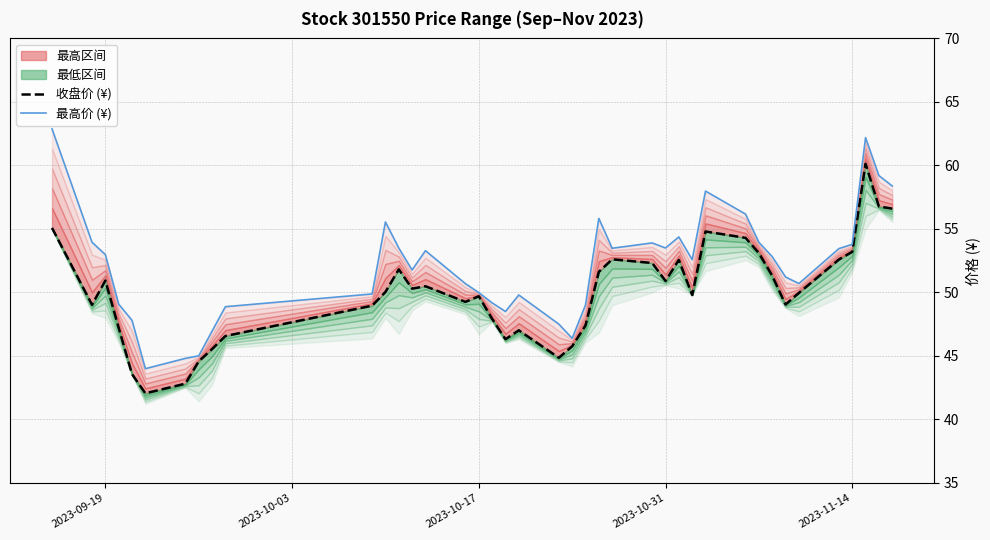

How many categories are shown in the chart?

40